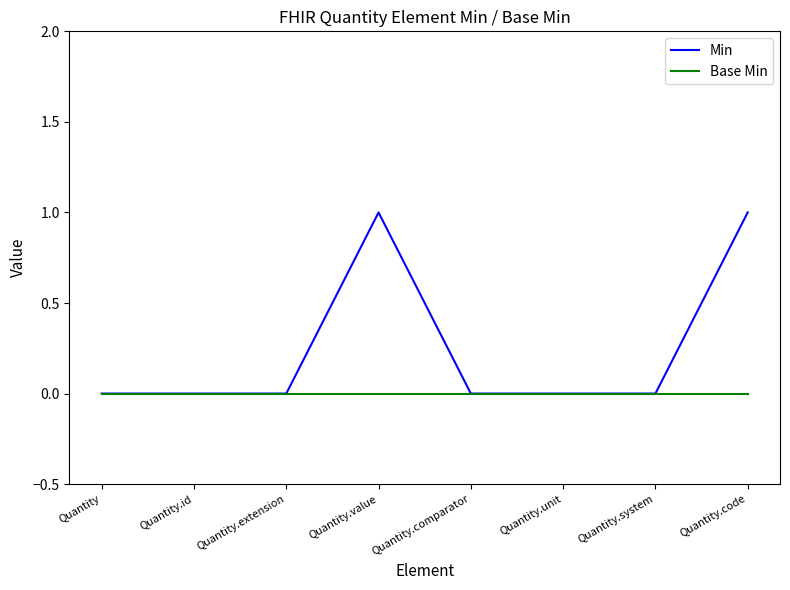

Which series has the largest range (max minus min)?

Min